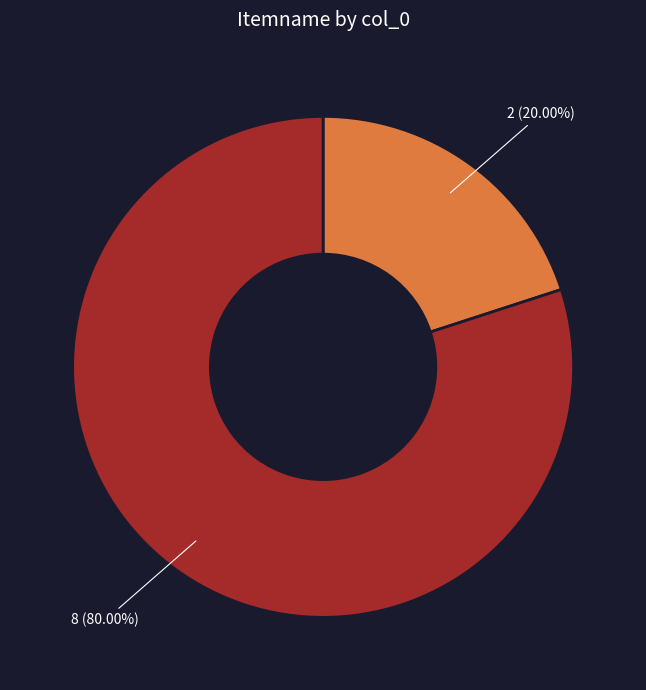

Is there any slice that represents more than half of the pie?

Yes